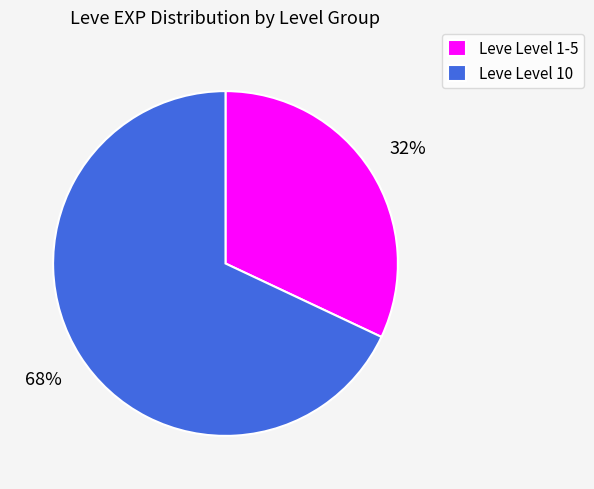

To the nearest percent, what portion does Leve Level 10 represent?

68%